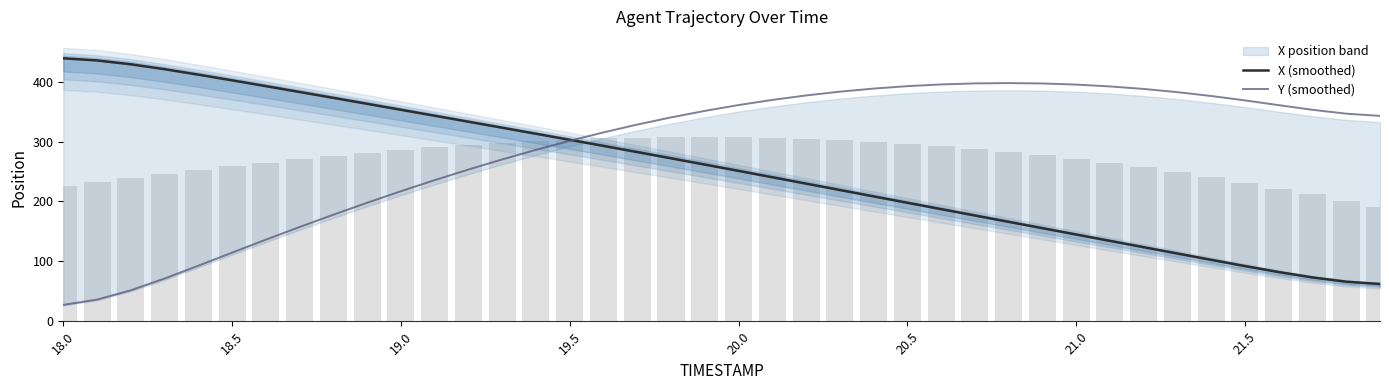

Which series has the largest range (max minus min)?

X (smoothed)